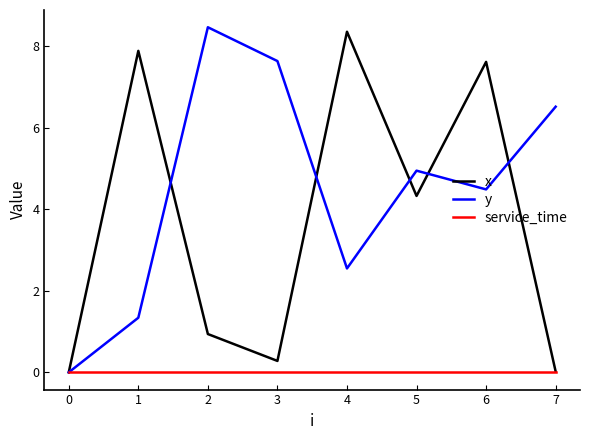

What is the spread (max minus min) of values at 6?

7.6